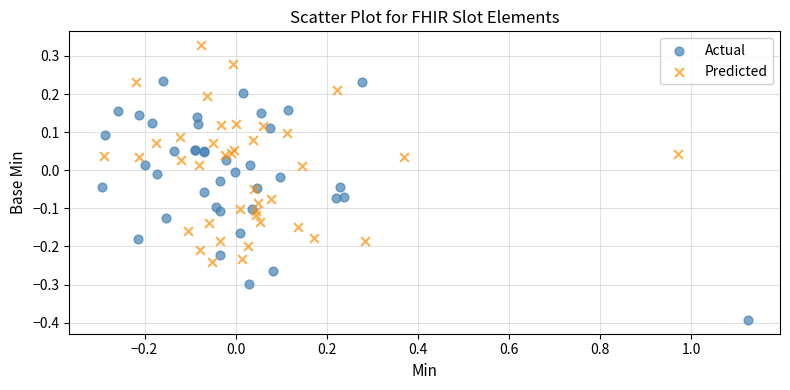

Which series has the largest Y range (max minus min)?

Actual